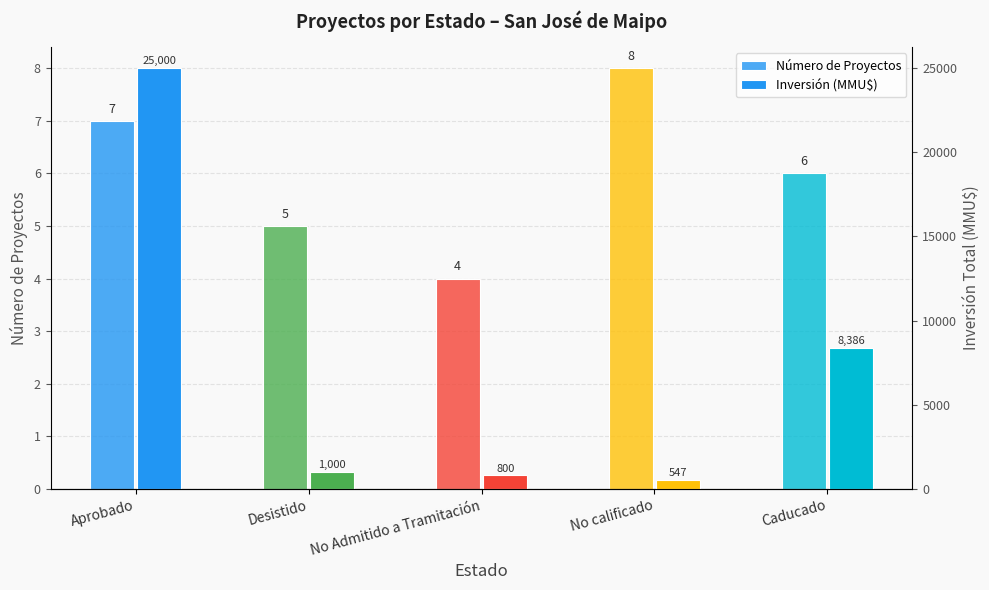

Does the chart contain stacked bars?

No